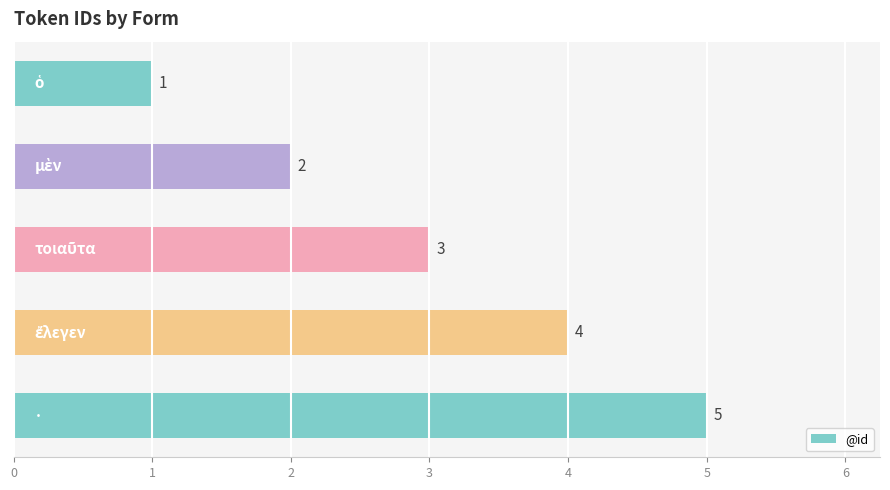

Count the number of data series in this chart.

1